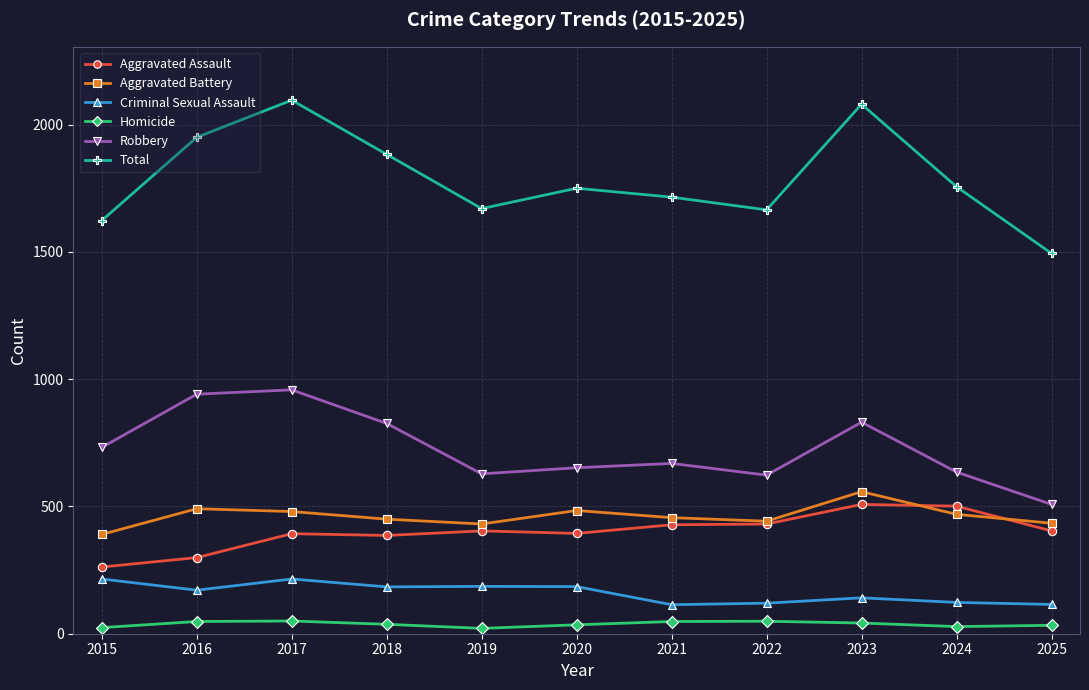

How many values in the Robbery series are below 669?

5